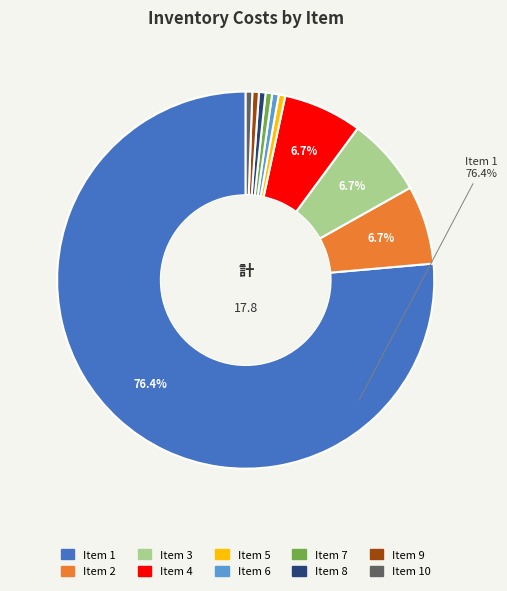

Is there any slice that represents more than half of the pie?

Yes